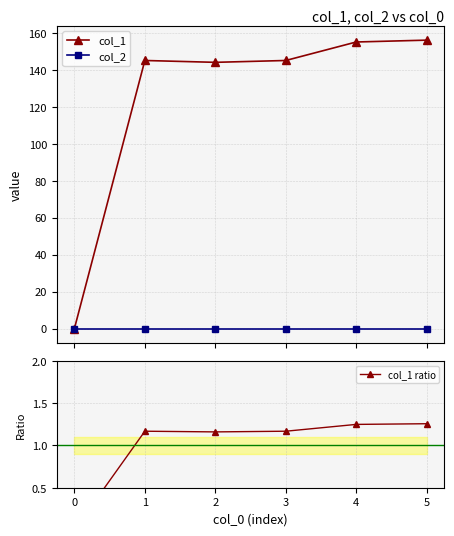

The value of col_1 ratio at 4 is 1.2. True or false?

True